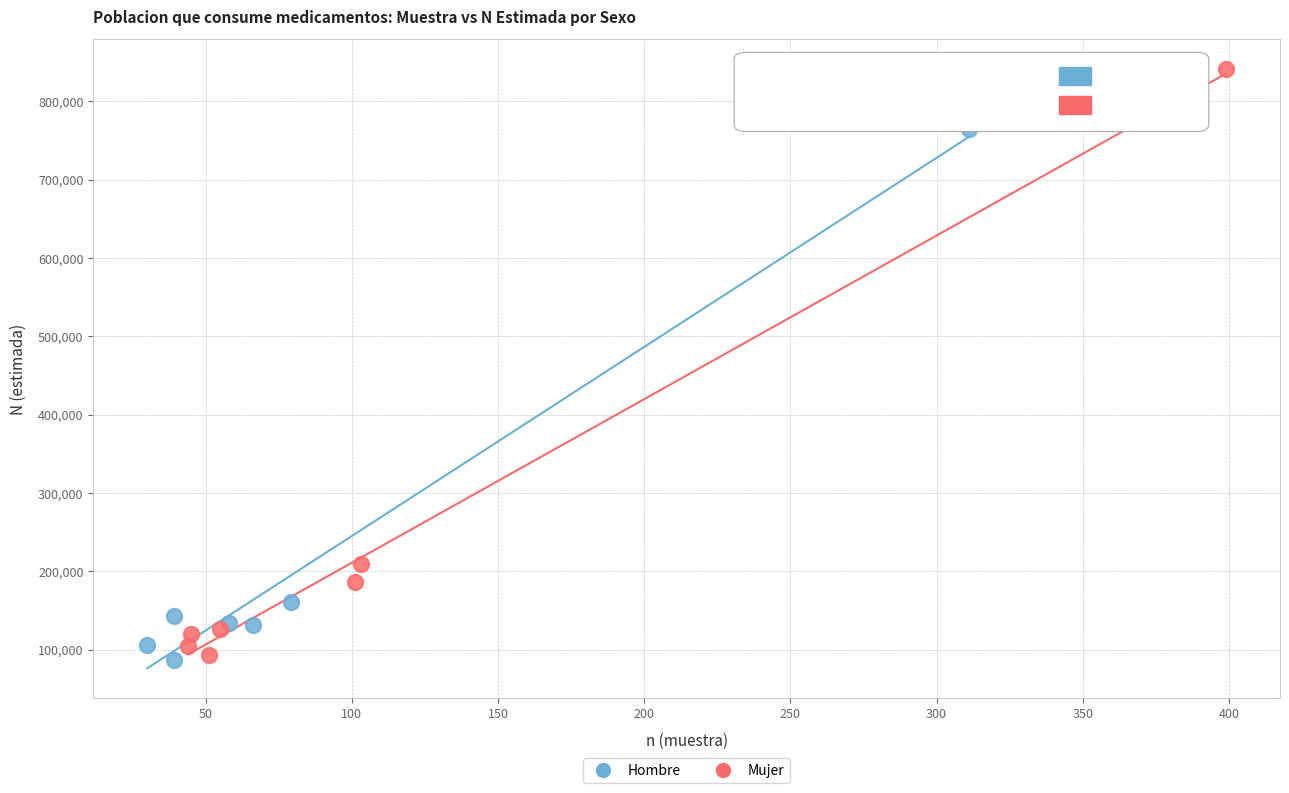

What are all the series names shown in the legend?

Hombre, Mujer